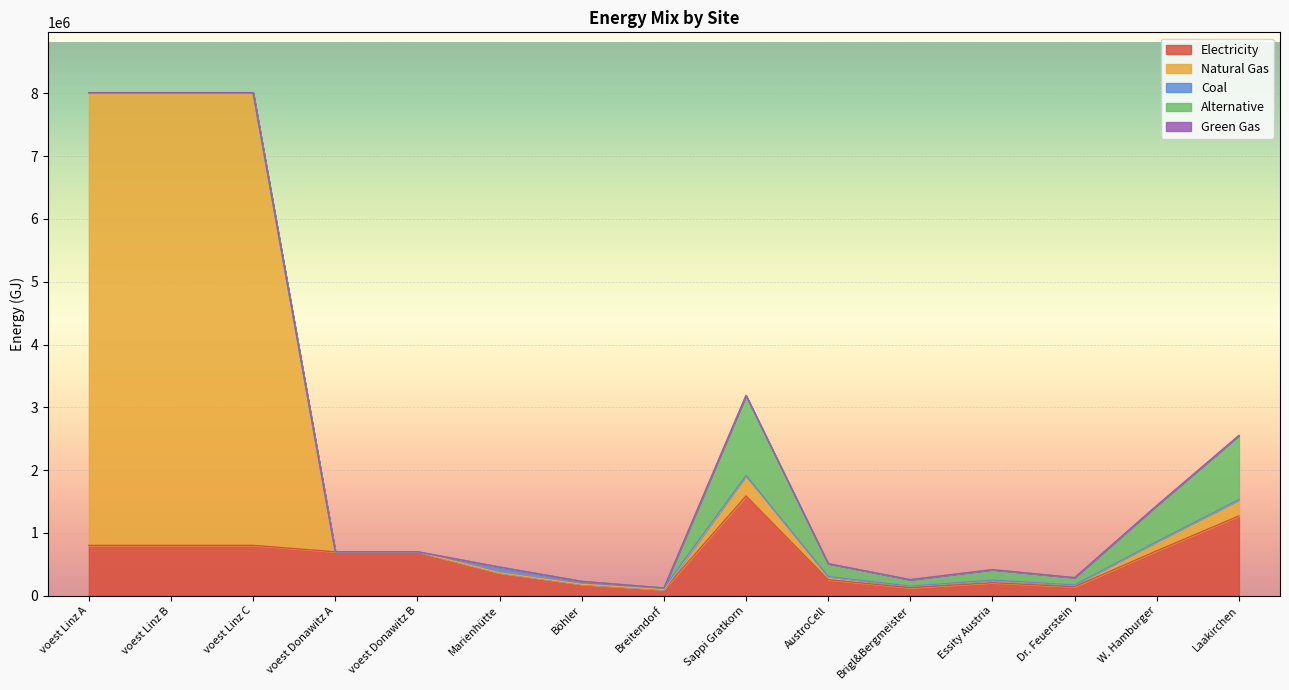

Is the value of NG at voest Donawitz B greater than the value of elec at Laakirchen?

No